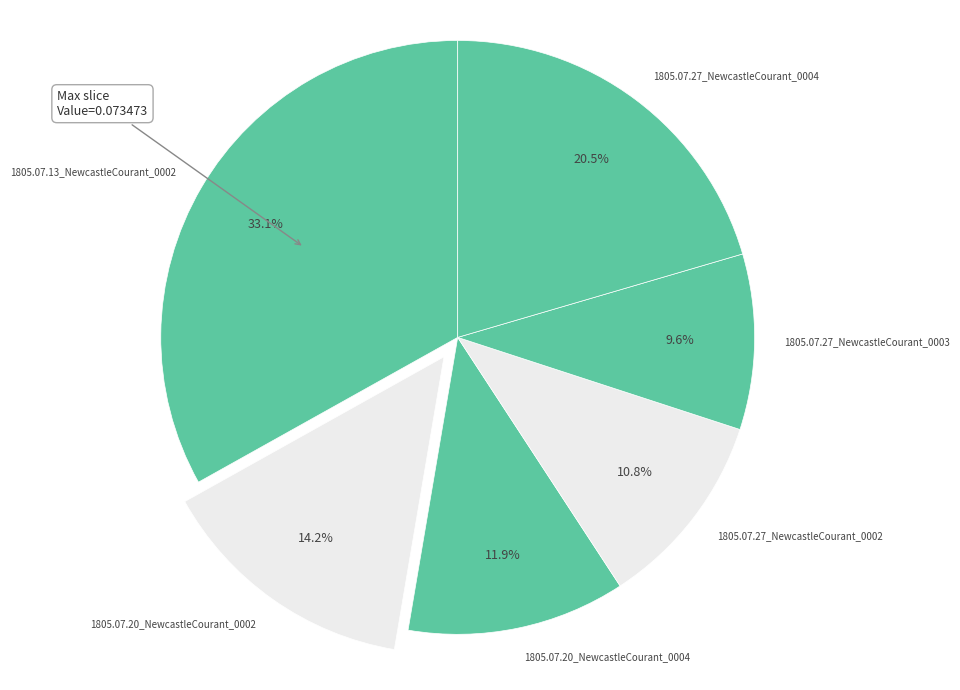

Rank the categories by value from highest to lowest.

1805.07.13_NewcastleCourant_0002, 1805.07.27_NewcastleCourant_0004, 1805.07.20_NewcastleCourant_0002, 1805.07.20_NewcastleCourant_0004, 1805.07.27_NewcastleCourant_0002, 1805.07.27_NewcastleCourant_0003